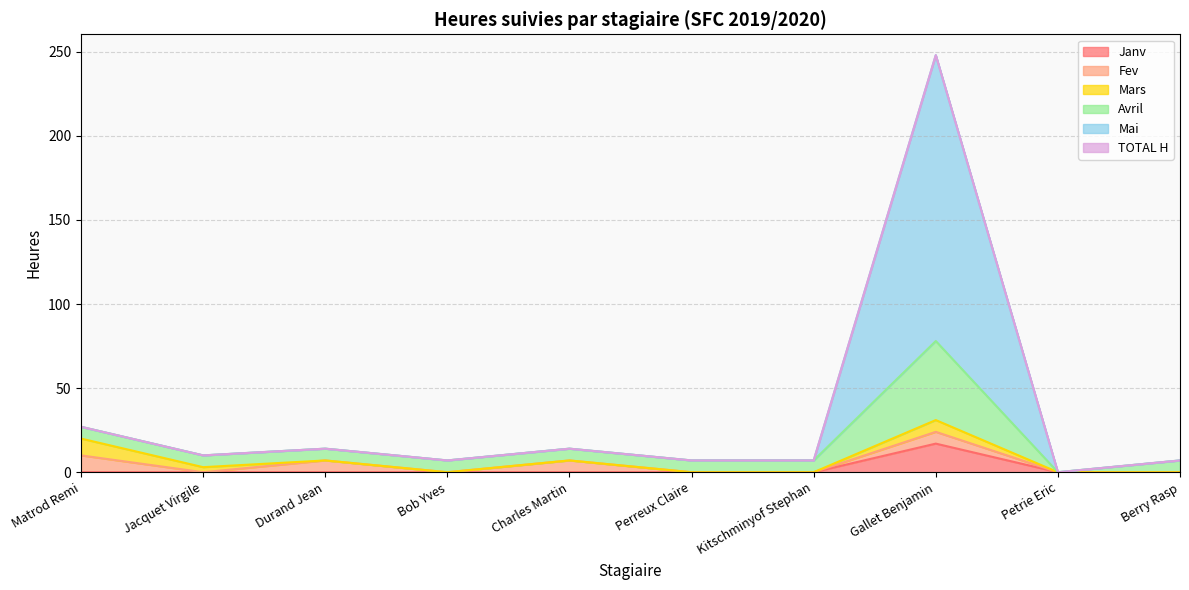

How many values in the Avril series are below 10?

5